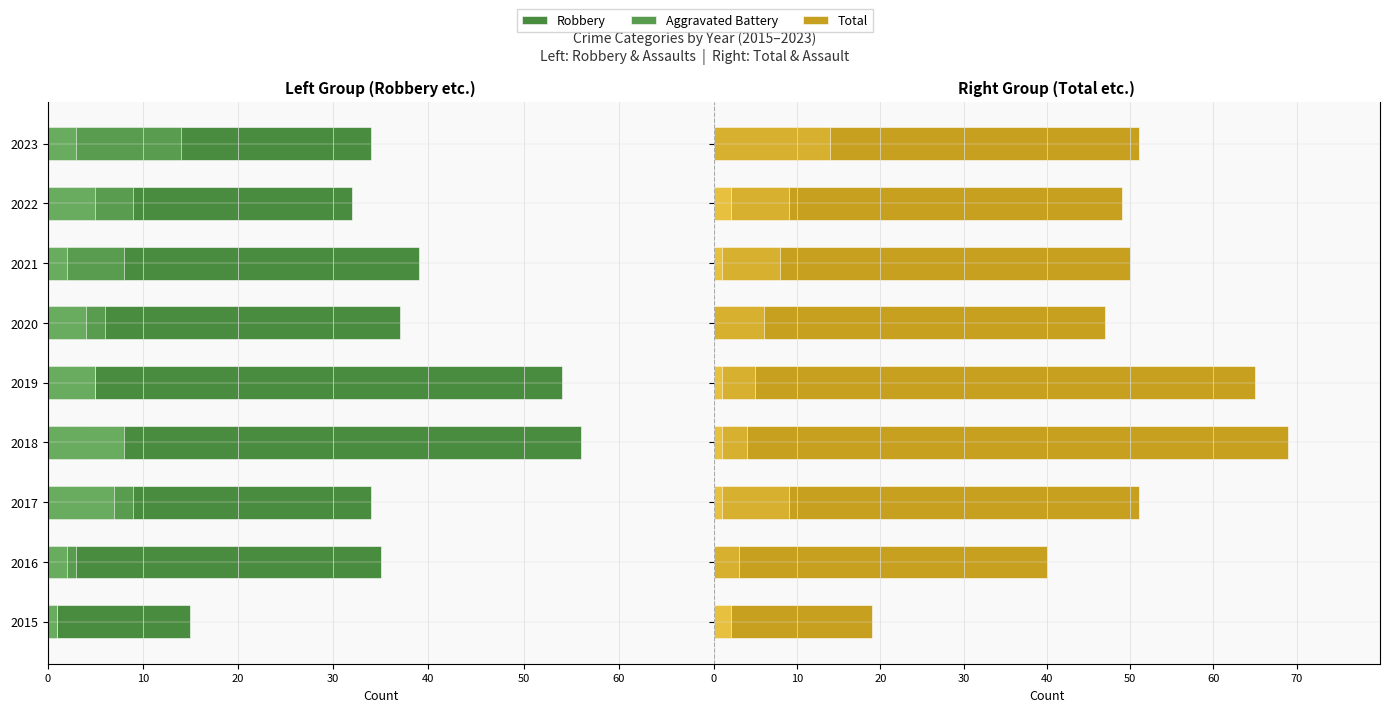

How many data points in Aggravated Battery are above 6?

4